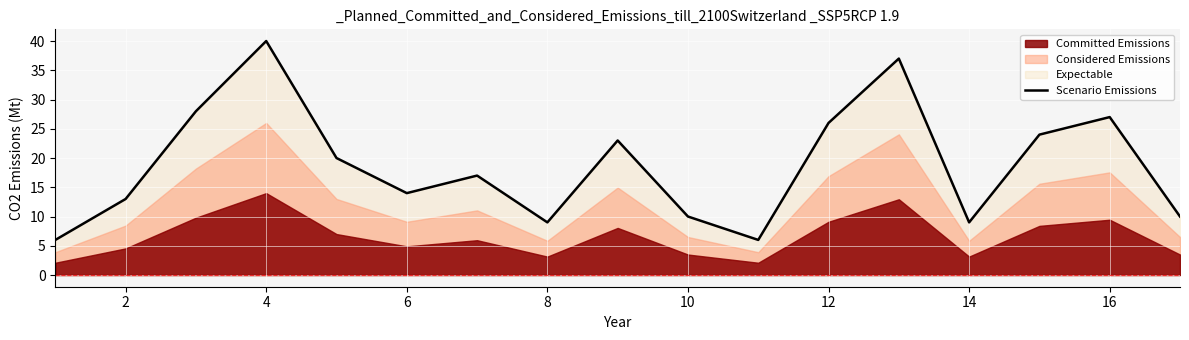

Which has a higher value, 12 or 14?

12